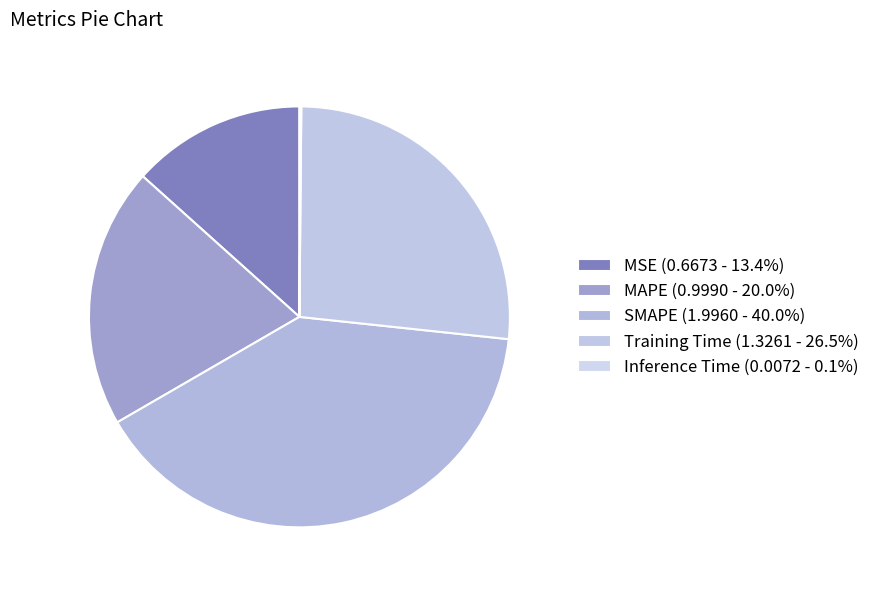

What is the smallest slice in the pie chart?

Inference Time